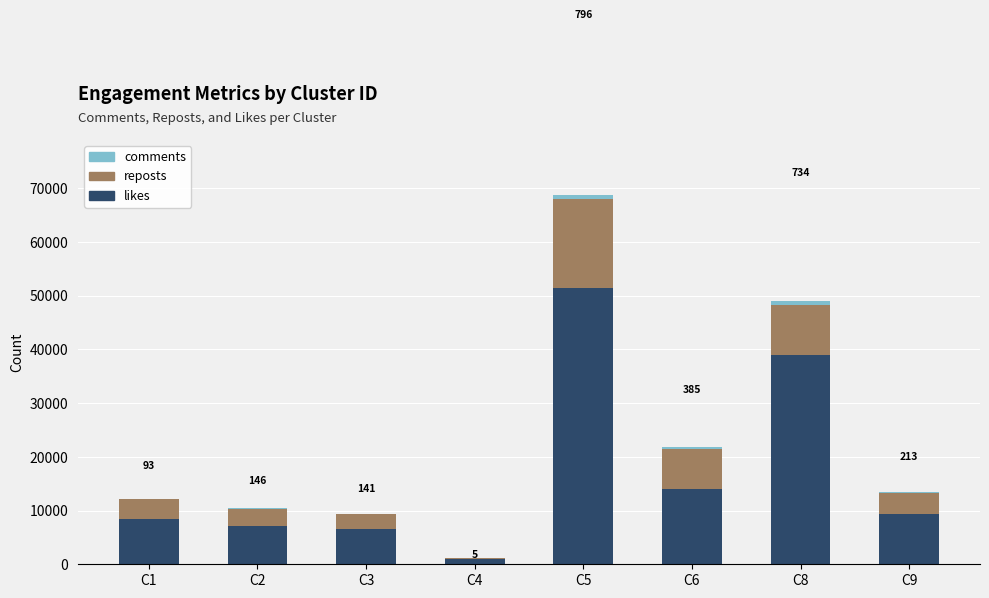

What is the highest value of the likes series?

51462